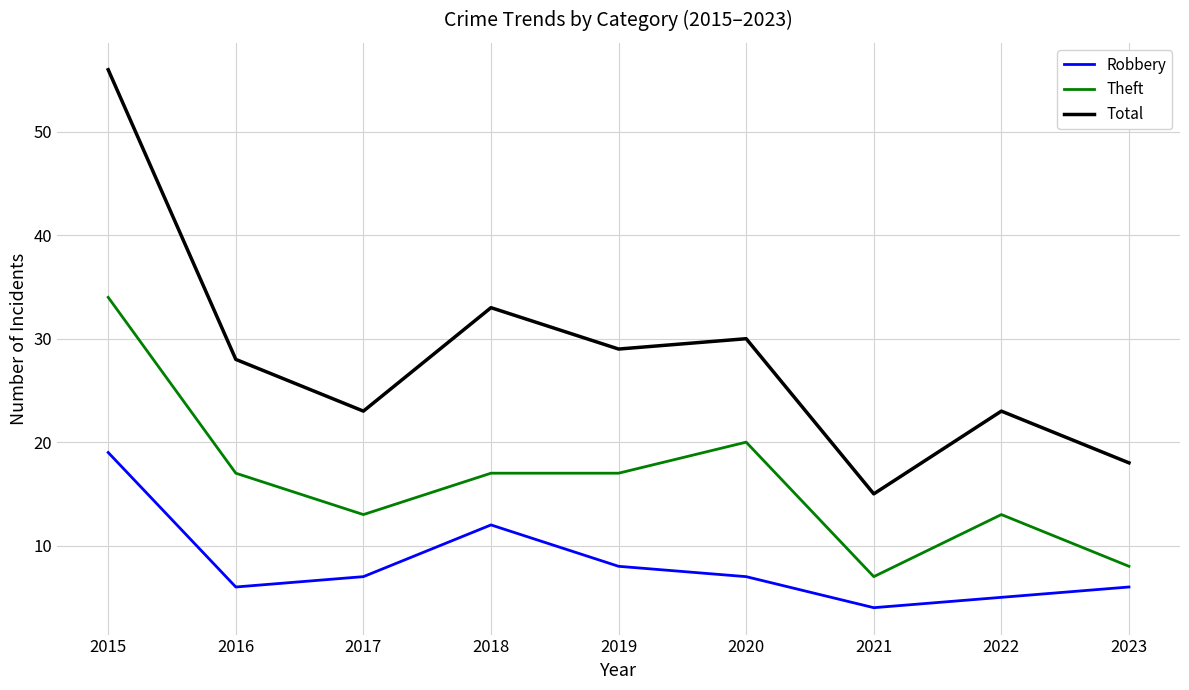

Rank the series at 2020 from lowest to highest value.

Robbery, Theft, Total